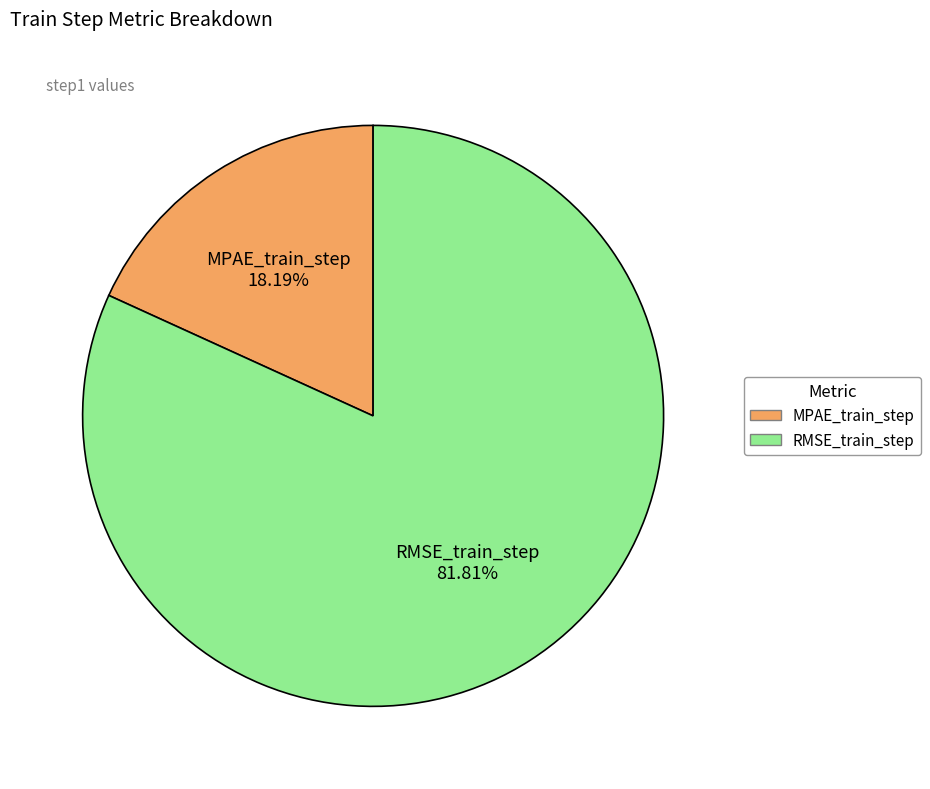

Which slice is the smallest?

MPAE_train_step